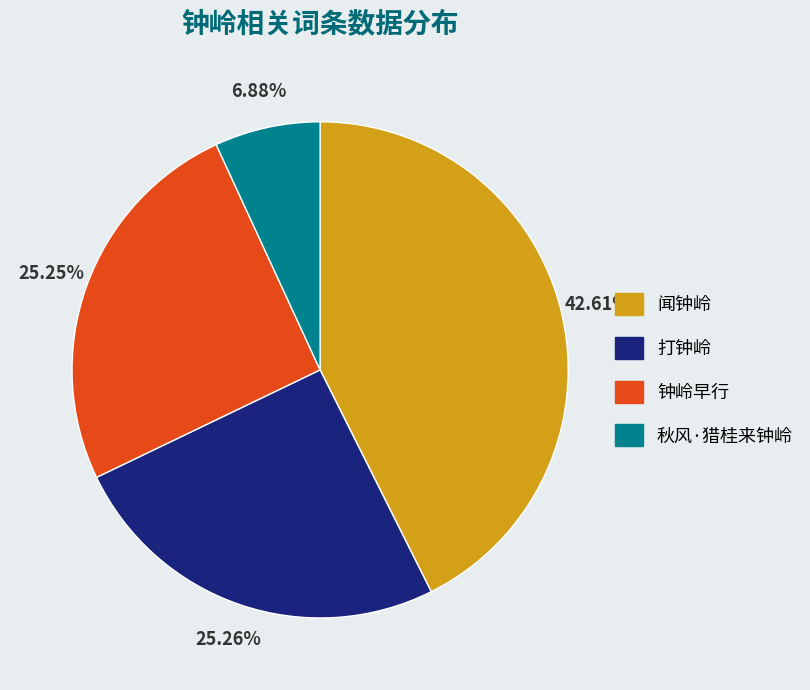

Is there a majority slice in this chart?

No